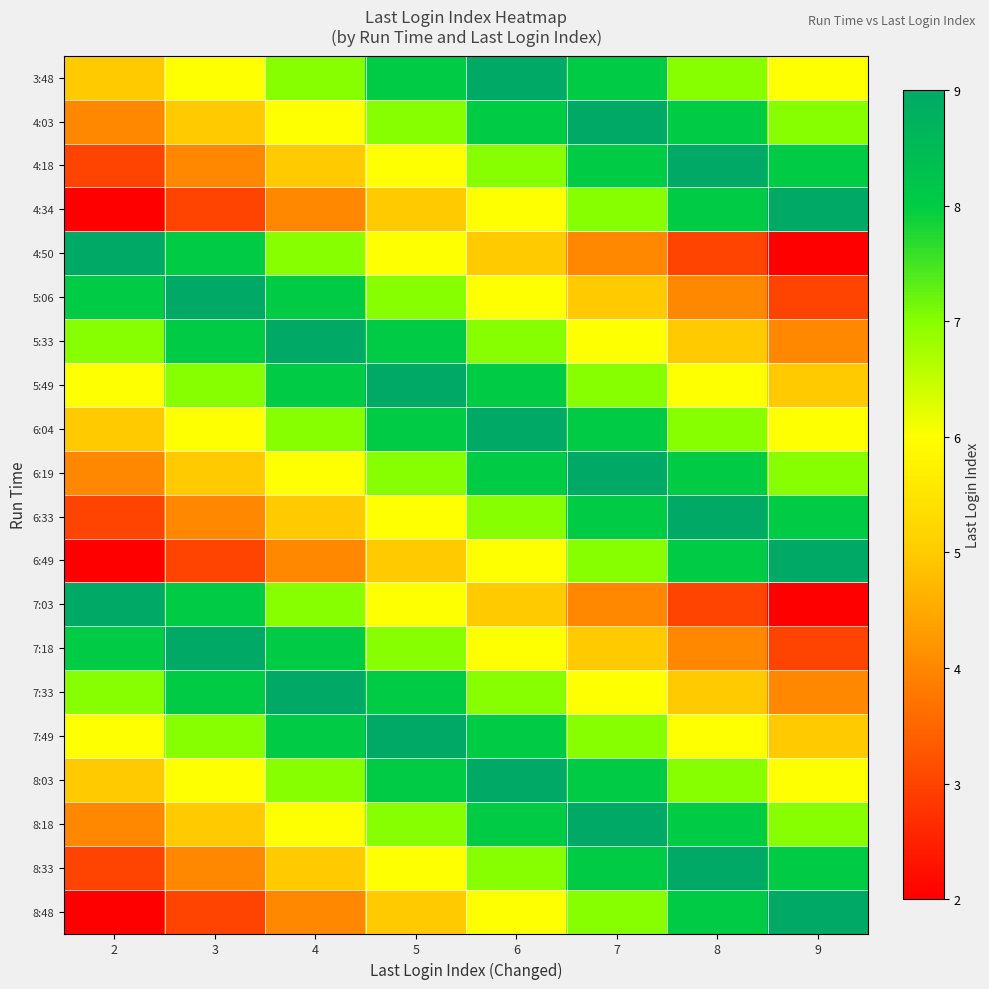

What is the difference between the highest and lowest values at 6?

4